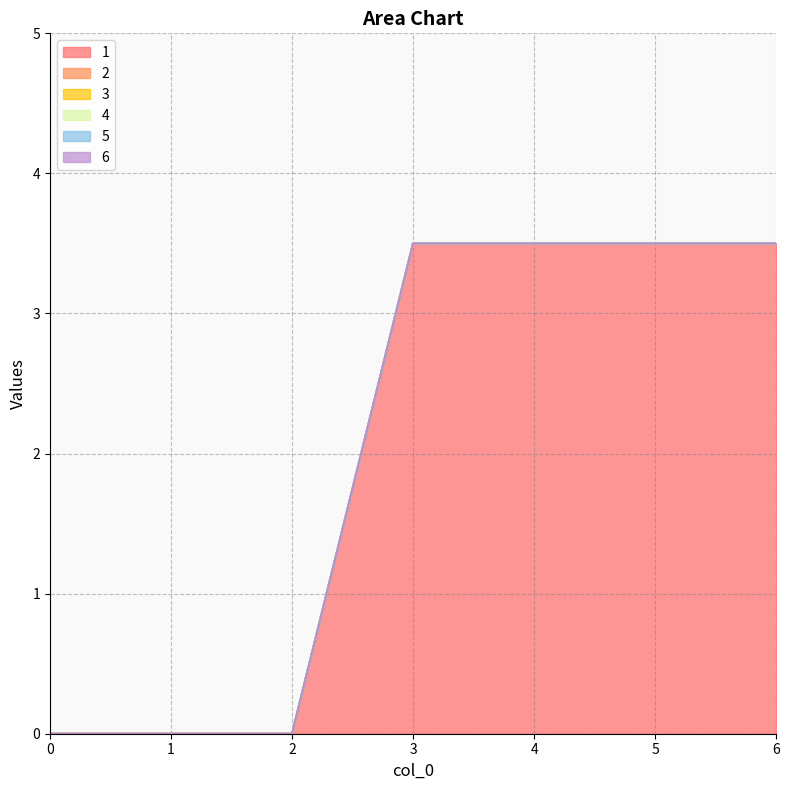

What is the total value across all series at 4?

3.5